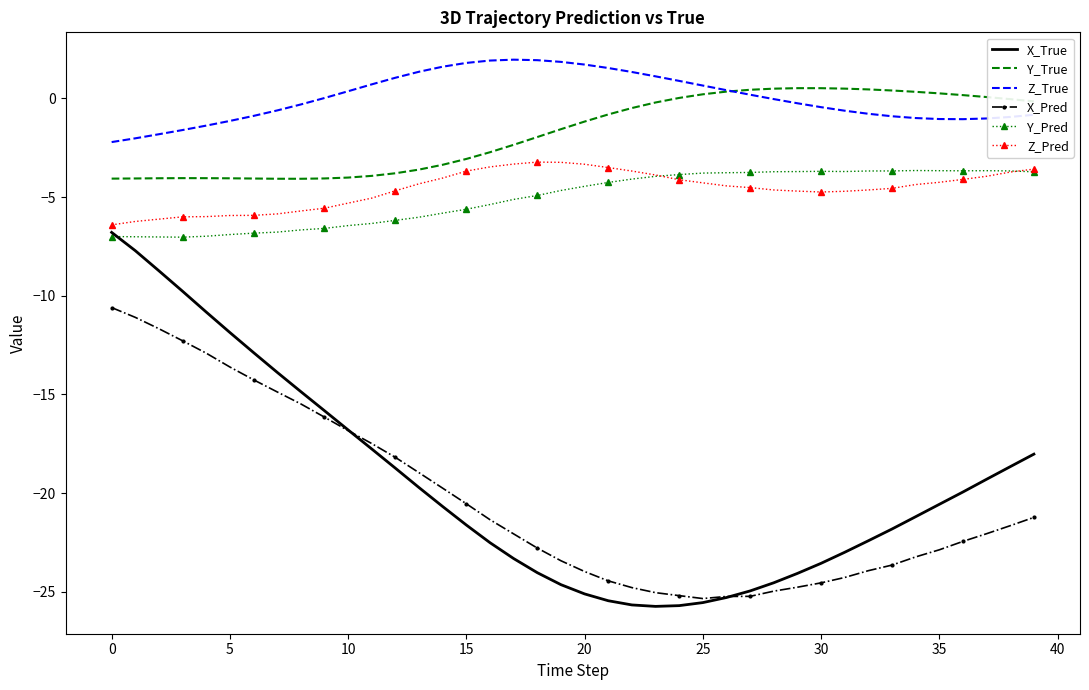

Which series has the largest total across all categories?

Z_True